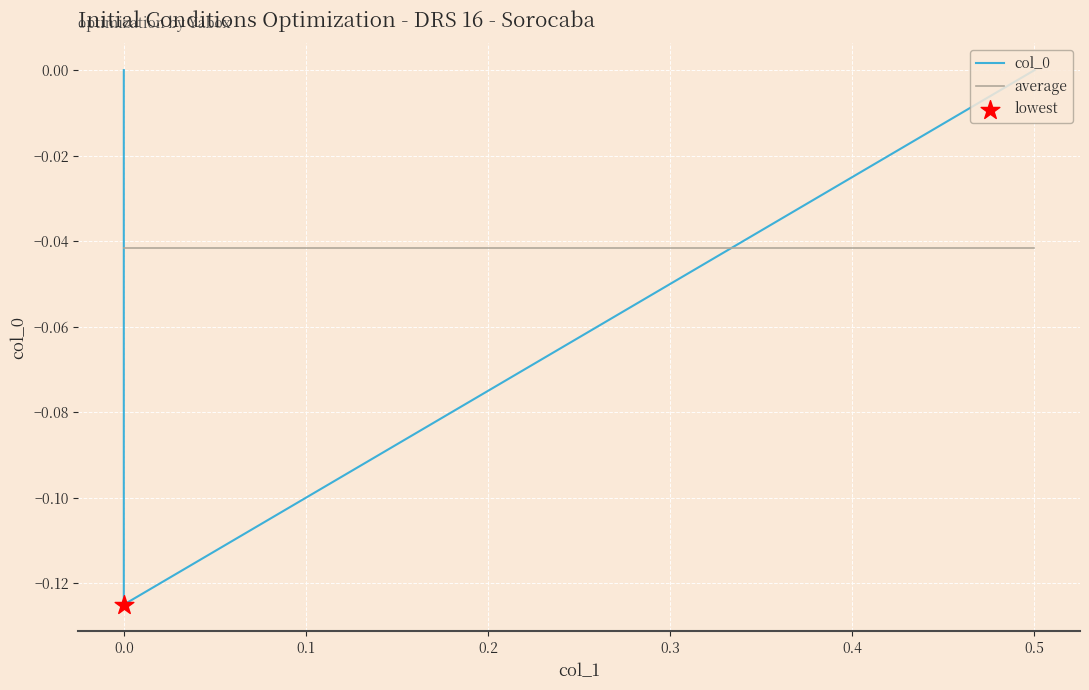

Is the value of col_0 at 0.5 greater than the value of average at 0.5?

Yes